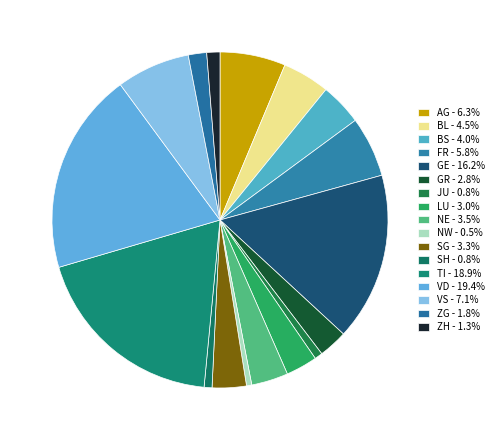

What is the smallest slice in the pie chart?

NW